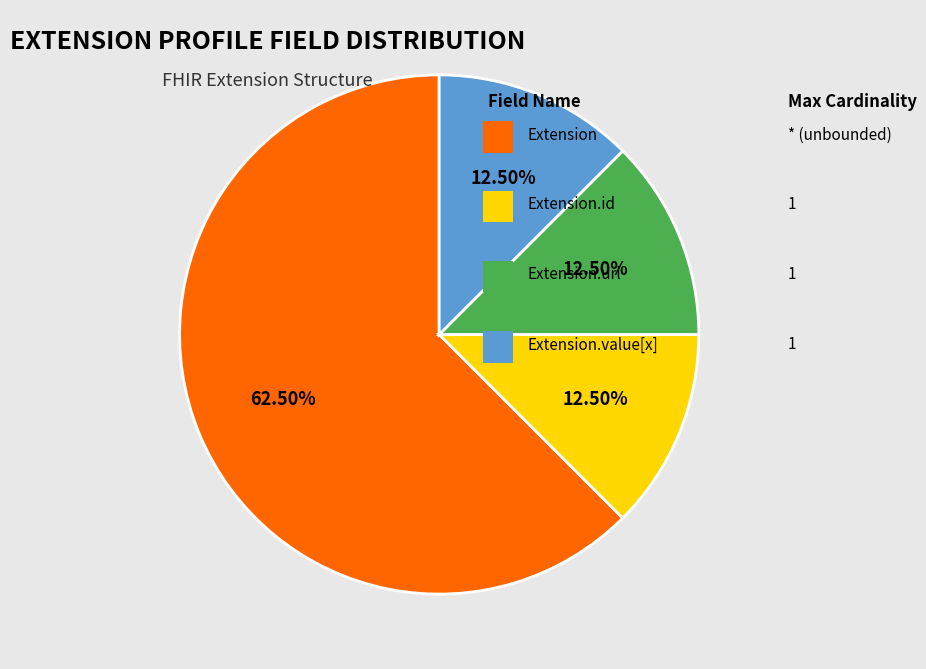

Is there any slice that represents more than half of the pie?

Yes